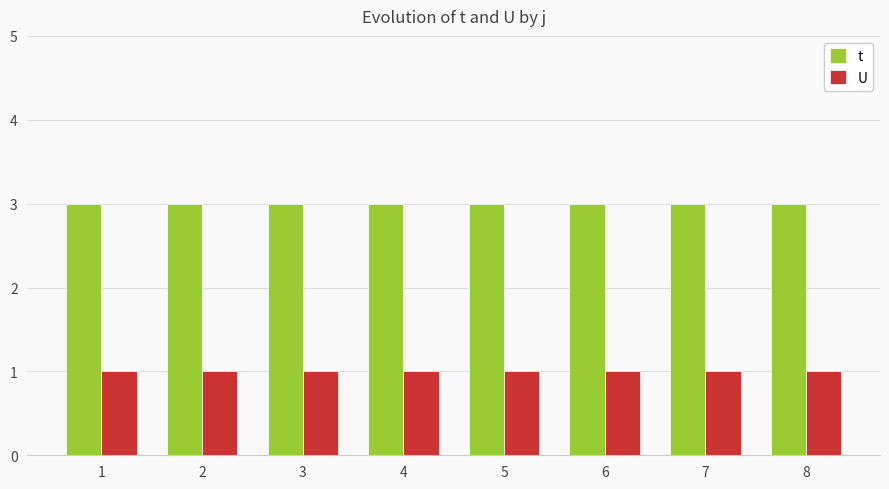

What is the highest value of the t series?

3